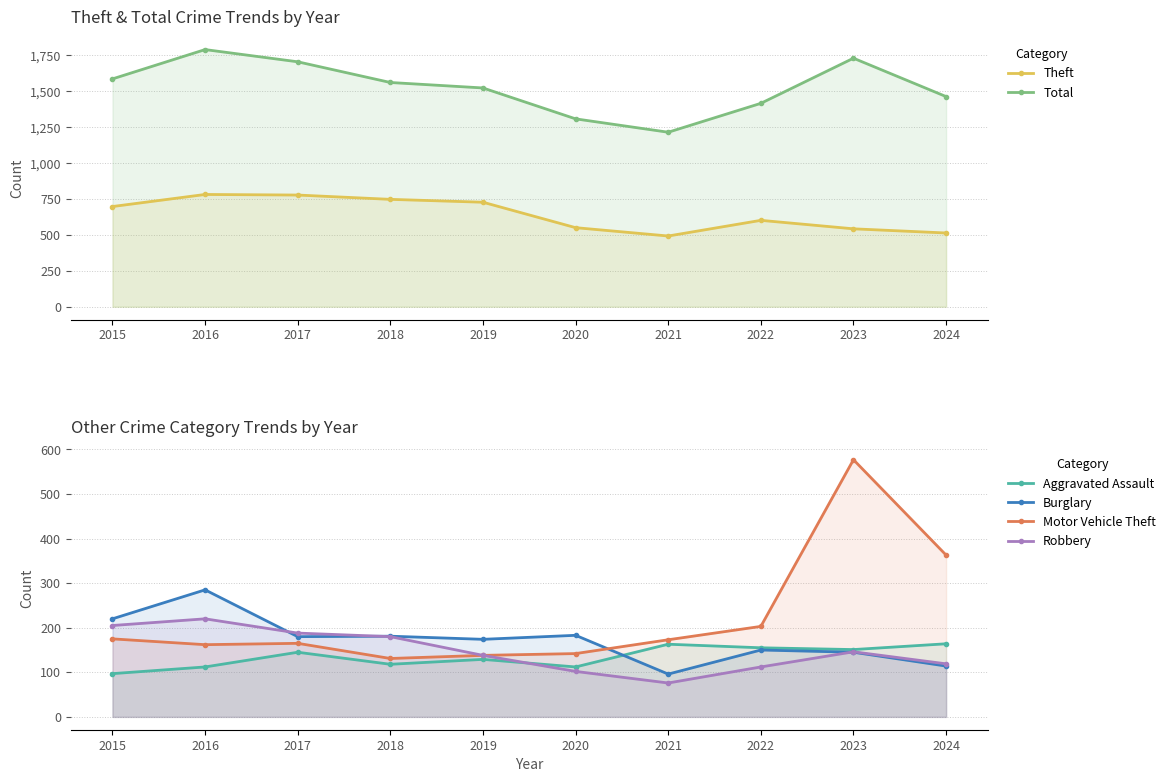

What is the difference between the highest and lowest values at 2024?

1348